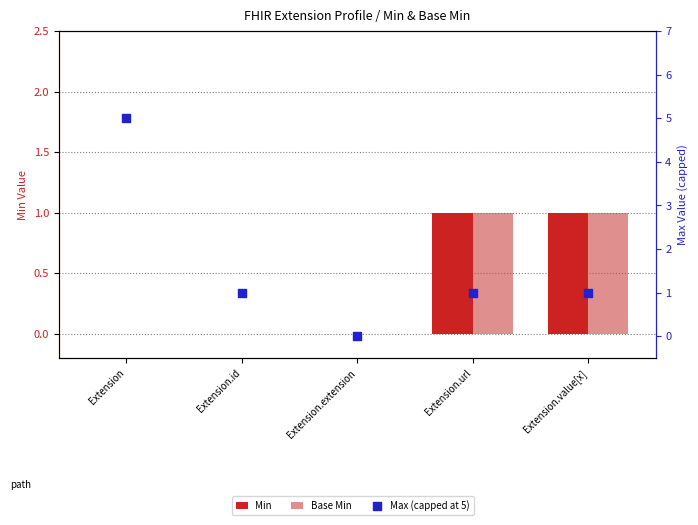

Which series contains the lowest Y value?

Min